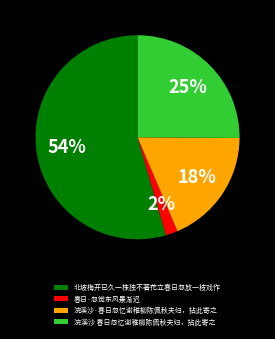

What is the majority slice?

北坡梅开已久一株独不著花立春日忽放一枝戏作